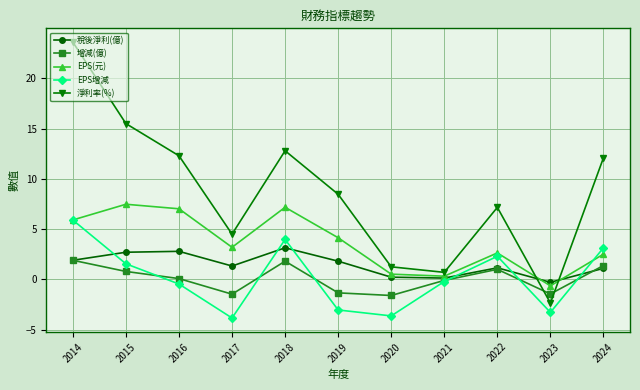

Where is the first local minimum for 淨利率(%)?

2017